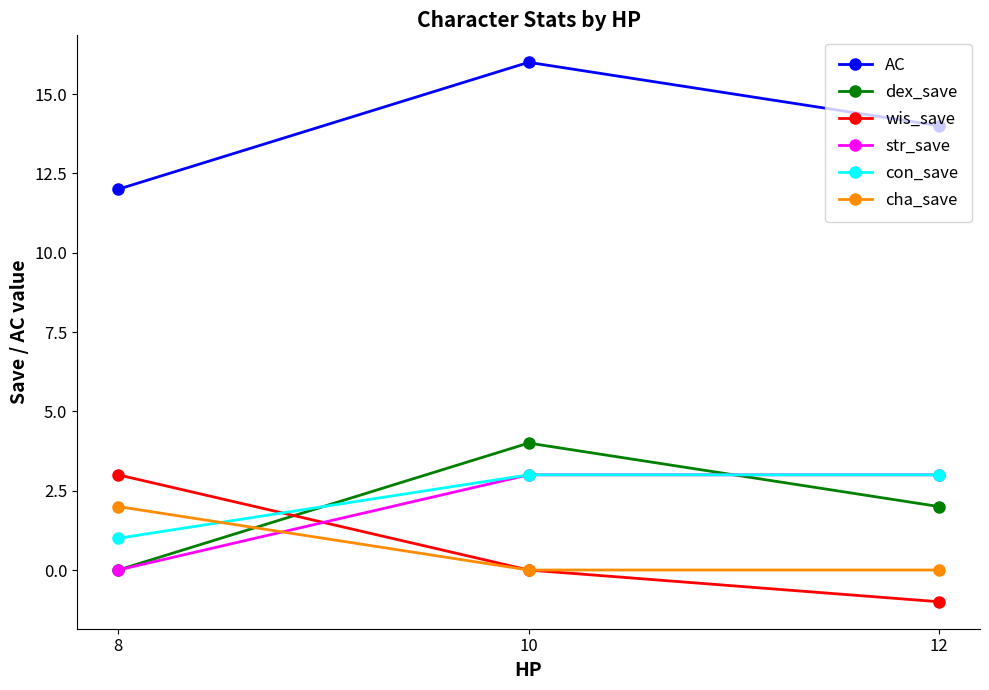

Reading left to right, list all the values displayed in this chart.

AC: 12	16	14
dex_save: 0	4	2
wis_save: 3	0	-1
str_save: 0	3	3
con_save: 1	3	3
cha_save: 2	0	0